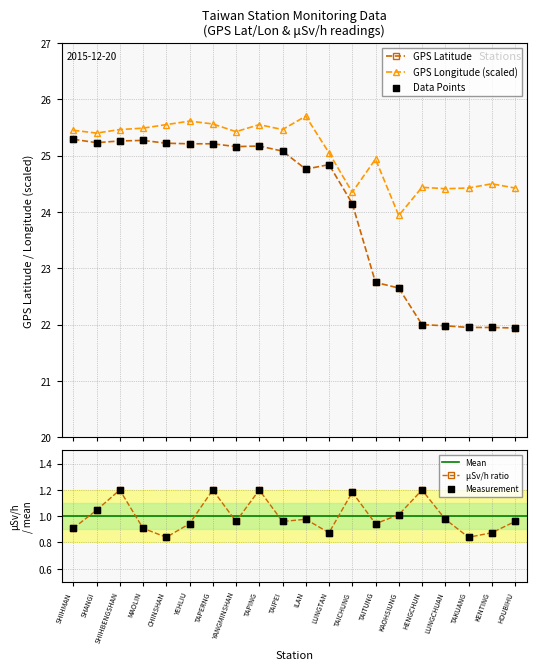

Is the value of 監測值(微西弗/時) at TAKUANG greater than the value of GPS緯度 at SHIHMAN?

No